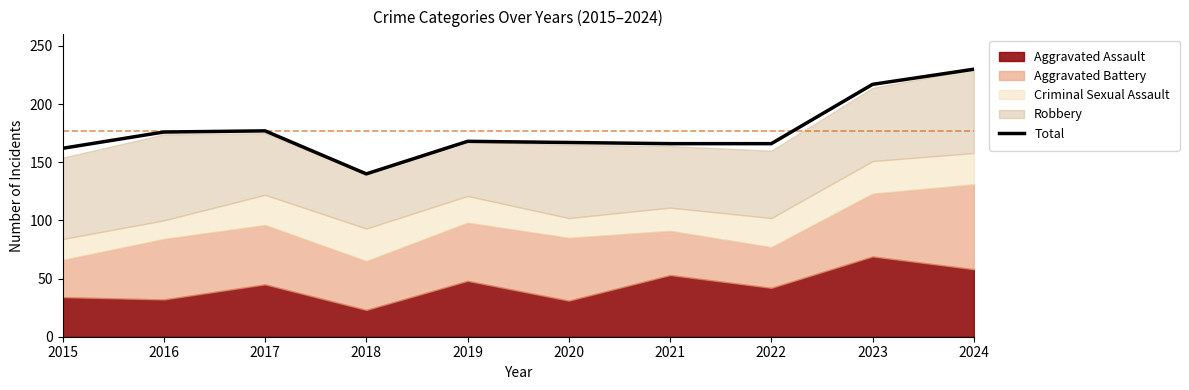

What is the minimum value shown in the chart?

140